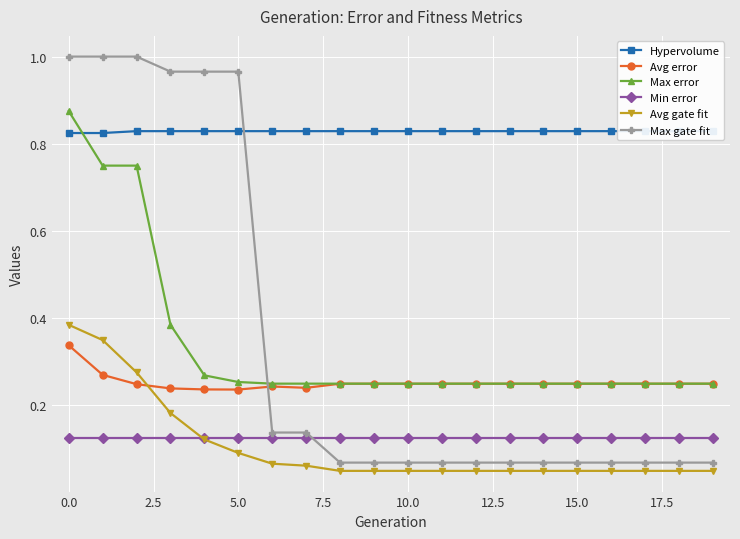

True or false: Max gate fit and Min error cross at least once.

True